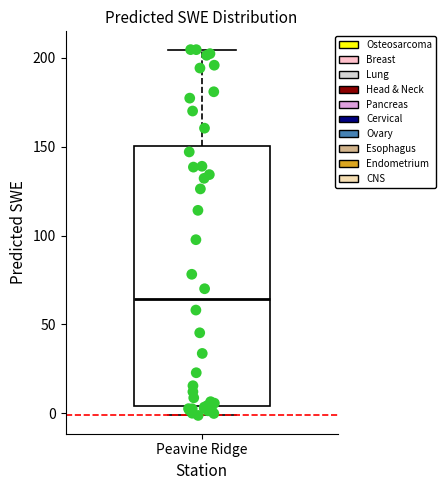

Where does the median line of the box for Peavine Ridge sit on the y-axis? The values are not printed on the chart, so give them approximately, as read against the axis.

65